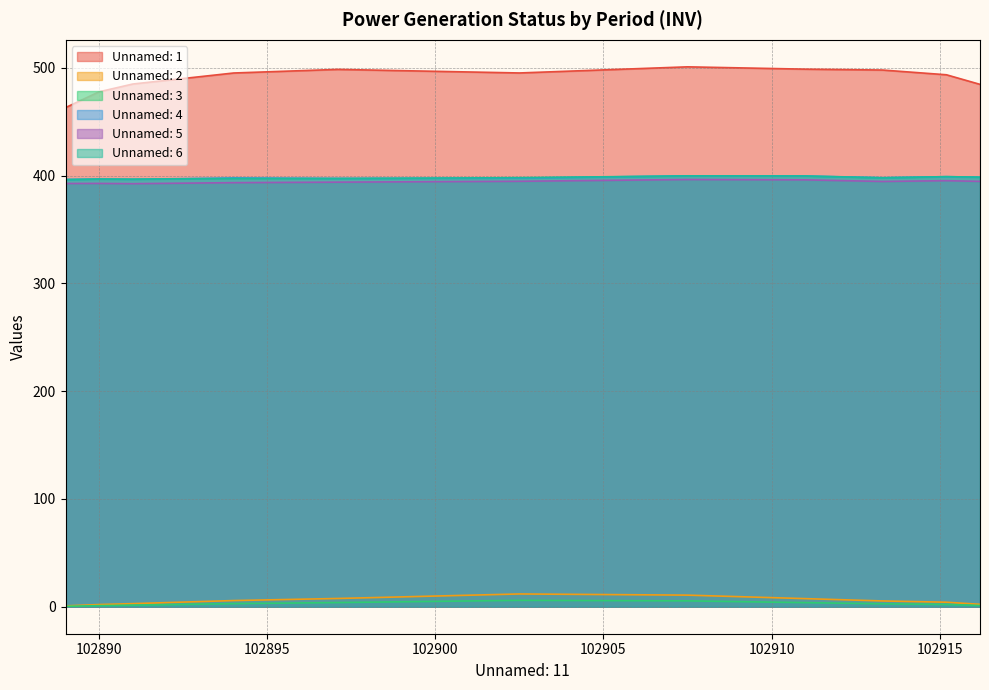

Reading left to right, extract all data points from this chart.

Unnamed: 1: 463.2	477.9	485.1	495.3	498.7	495.4	501.0	498.9	498.1	493.7	484.8
Unnamed: 2: 0.8	2.0	2.9	5.7	7.7	11.8	10.8	7.5	5.4	4.2	2.2
Unnamed: 3: 0.4	1.0	1.4	2.9	3.9	5.9	5.4	3.8	2.7	2.1	1.1
Unnamed: 4: 396.5	396.9	396.7	397.9	397.5	397.8	399.9	399.8	398.2	399.1	398.6
Unnamed: 5: 392.8	392.9	392.6	393.6	394.0	394.8	396.5	396.2	394.7	395.4	394.8
Unnamed: 6: 396.4	396.9	396.8	397.4	397.4	398.2	399.8	399.7	398.0	399.1	398.6